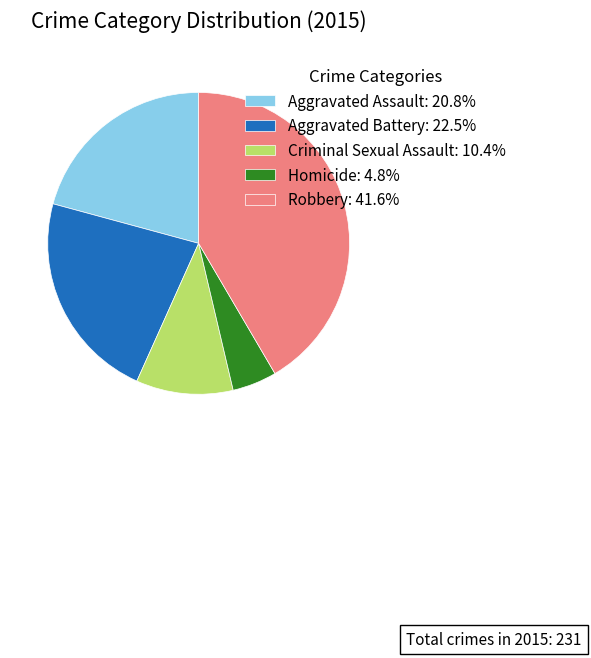

Is the sum of Criminal Sexual Assault: 10.4% and Aggravated Assault: 20.8% greater than half?

No